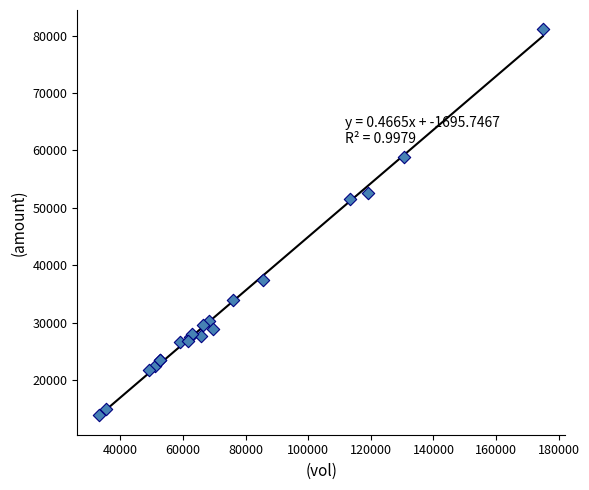

What Y value in the scatter plot is closest to 47547?

51544.4